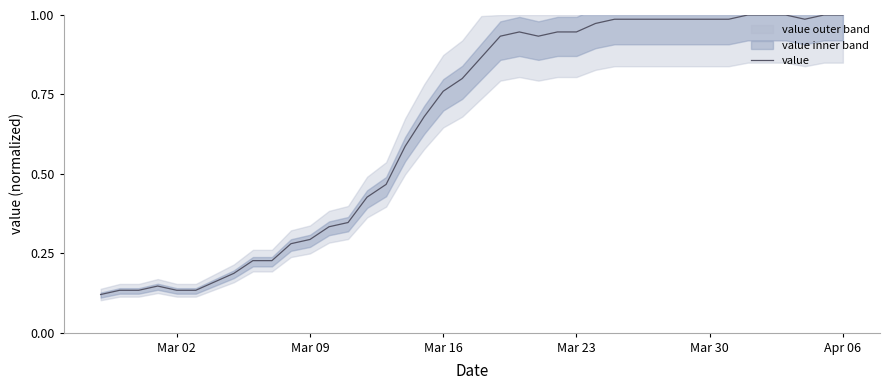

Does the chart display data point markers on the line(s)?

No